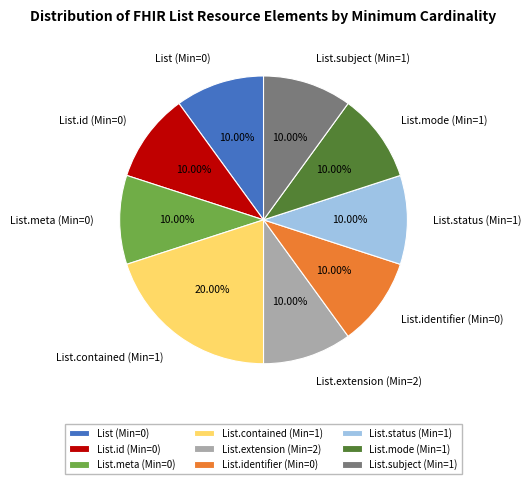

Which slice is the largest?

List.contained (Min=1)